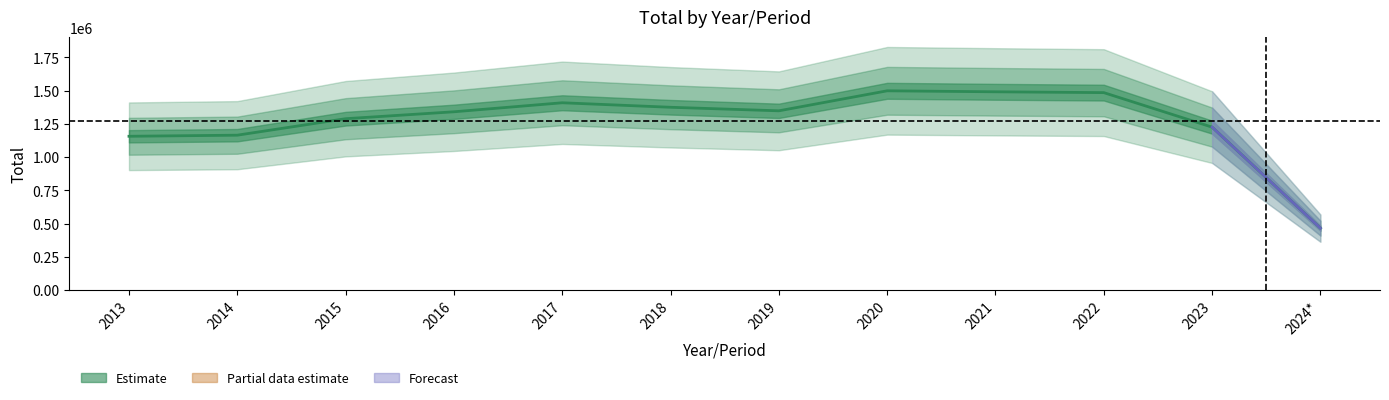

What is the average value?

1271272